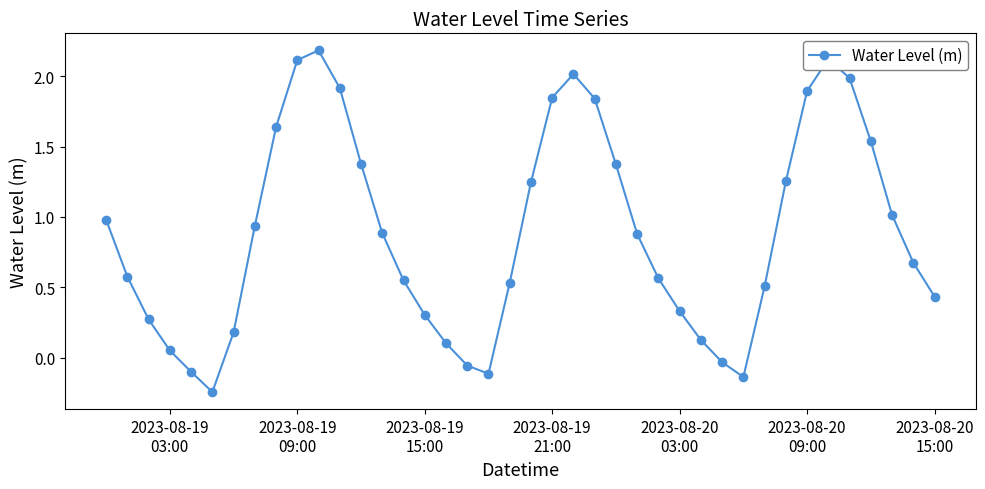

What is the difference between the maximum and minimum values?

2.4